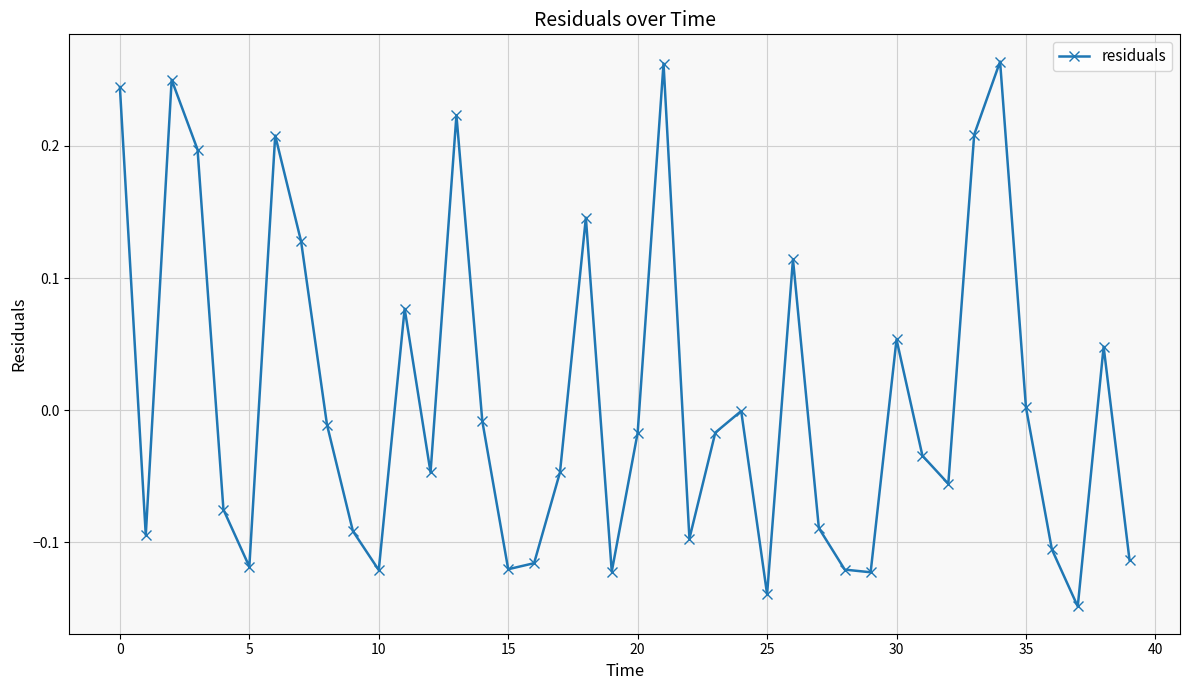

How many interior local valleys (lower than both neighbors) does the data have?

11